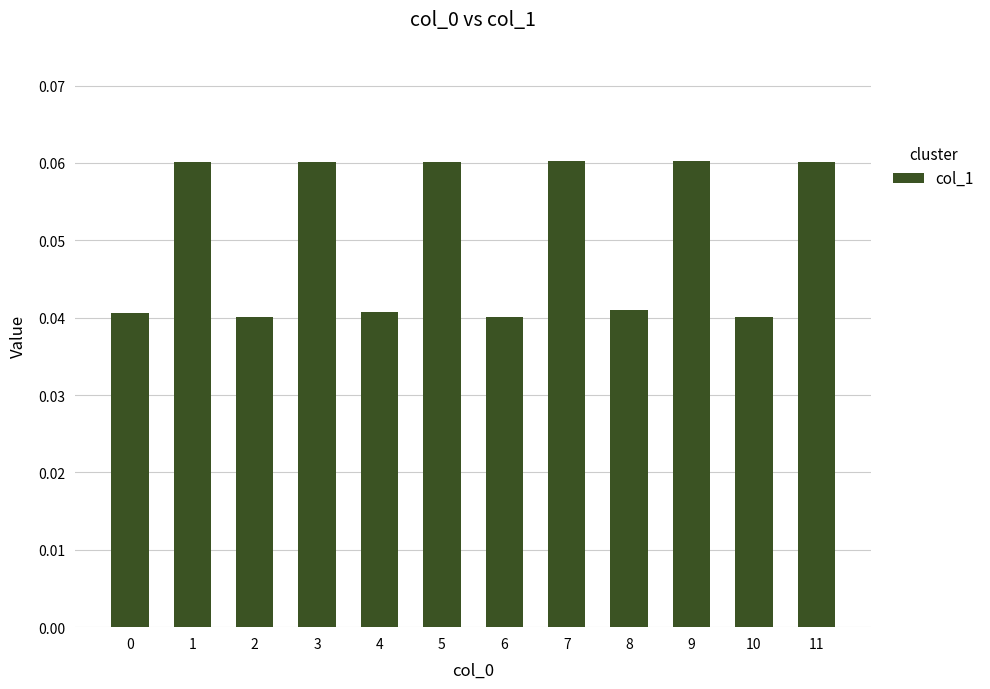

Between 9 and 4, which is larger?

9